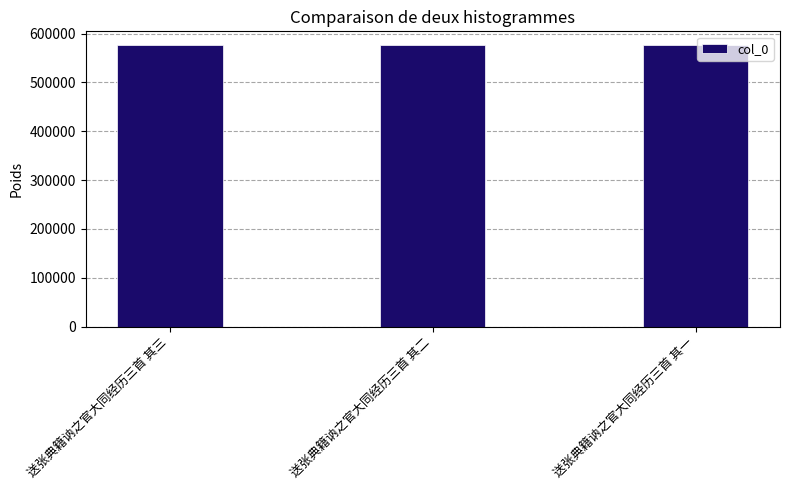

What is the approximate value at 送张典籍讷之官大同经历三首 其二?

575946